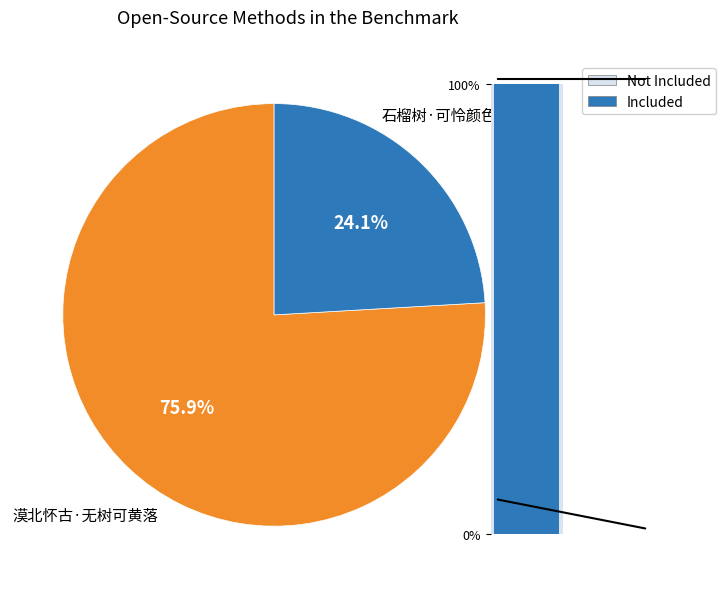

Combined, do 漠北怀古·无树可黄落 and 石榴树·可怜颜色好阴凉 account for over 50%?

Yes